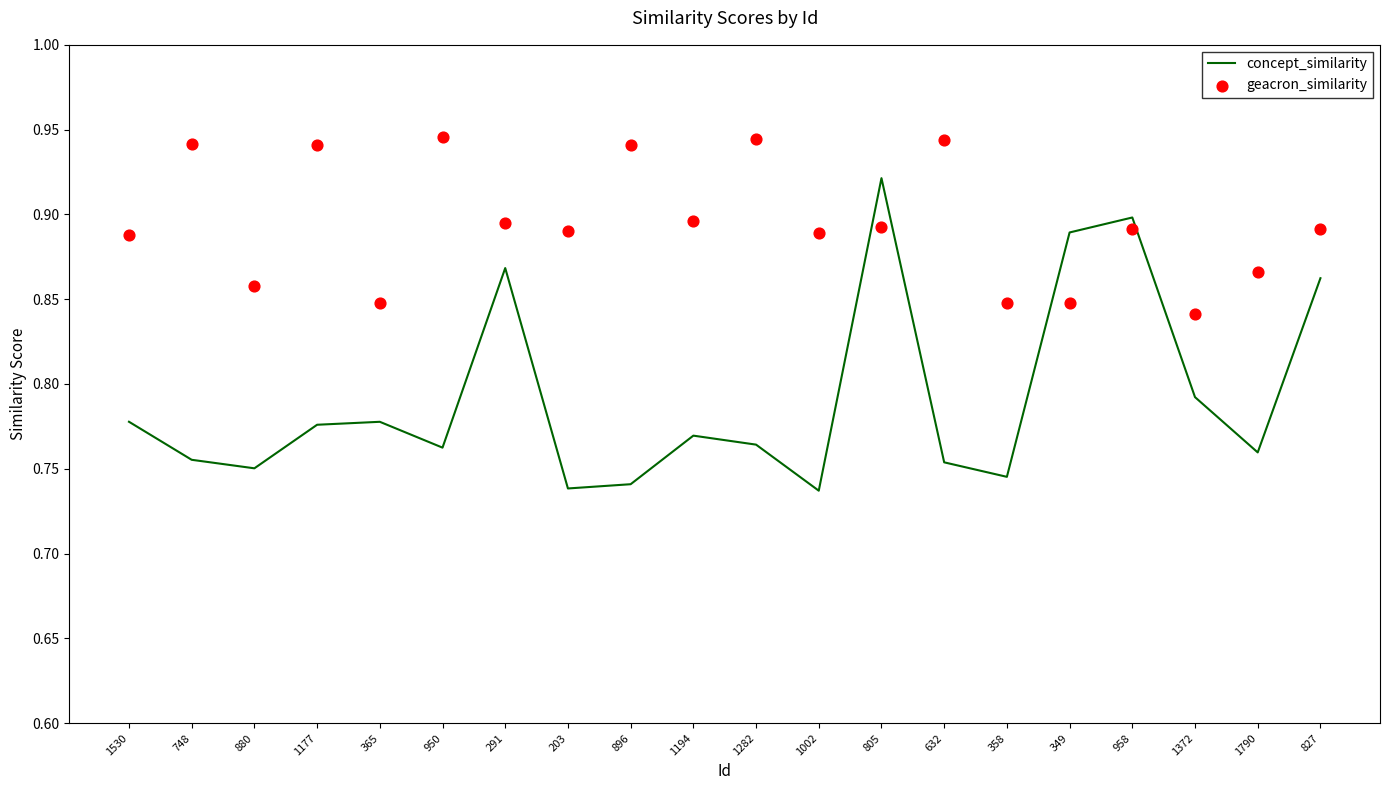

Which series has the largest total across all categories?

geacron_similarity